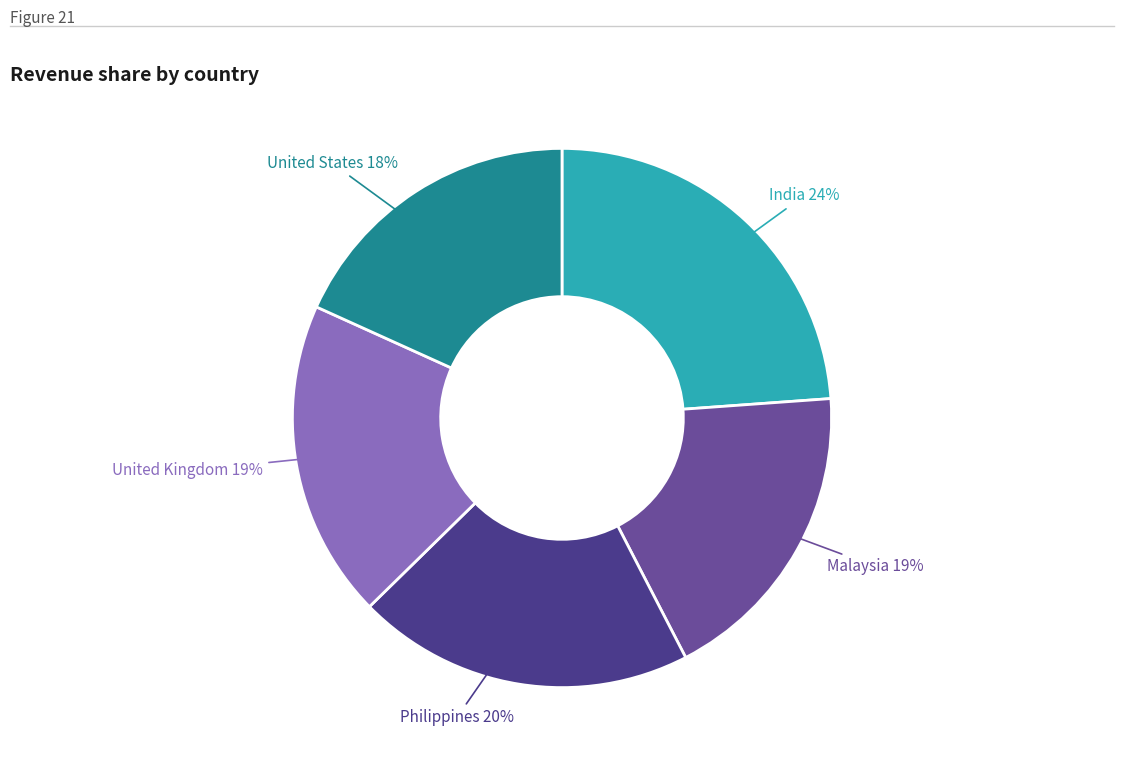

How many segments does this pie chart have?

5